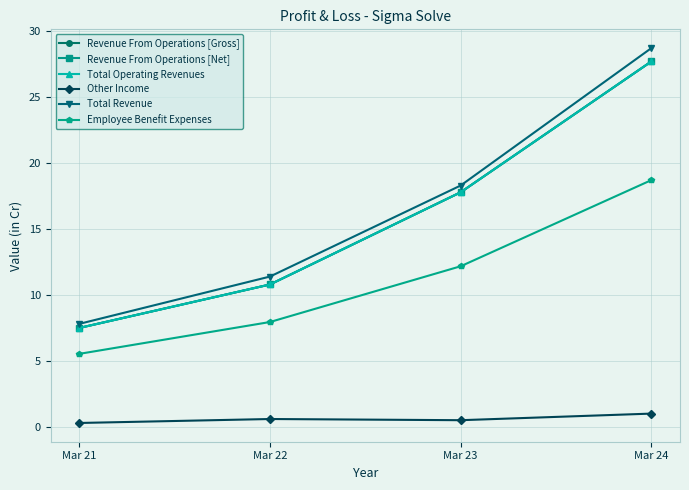

Is this an area chart (filled region under the line)?

No